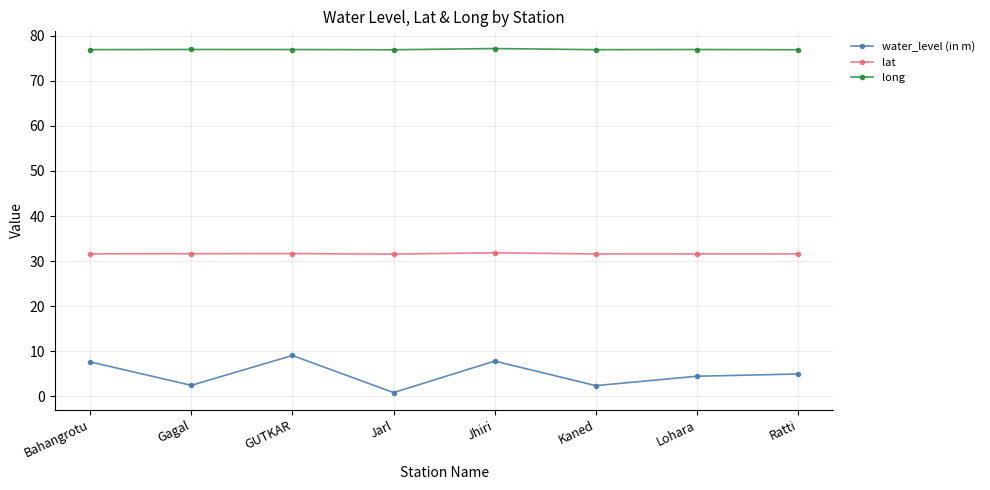

List the series in order of their peak value, highest first.

long, lat, water_level (in m)